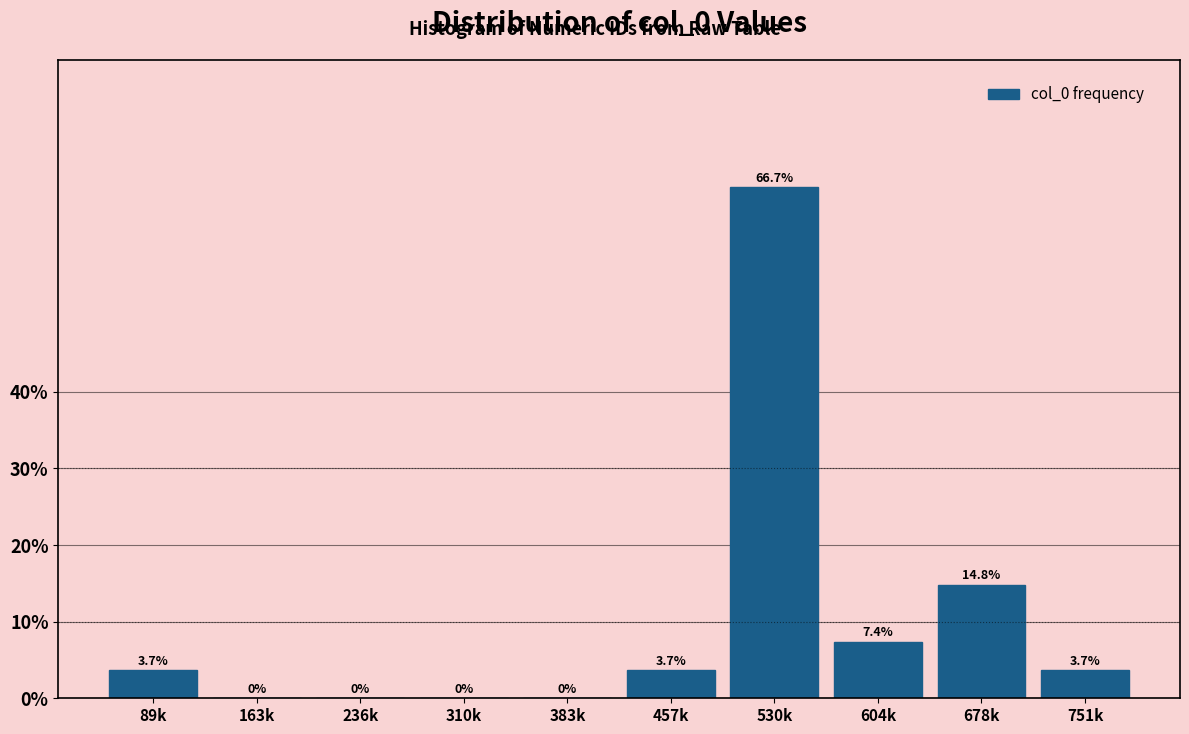

Reading left to right, transcribe all the data shown in this chart.

89k=3.7	163k=0.0	236k=0.0	310k=0.0	383k=0.0	457k=3.7	530k=66.7	604k=7.4	678k=14.8	751k=3.7